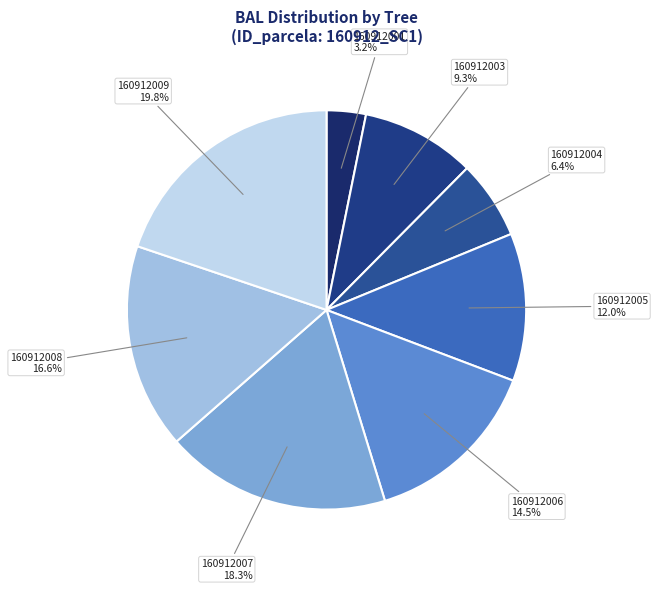

To the nearest percent, what is the average slice percentage?

12%